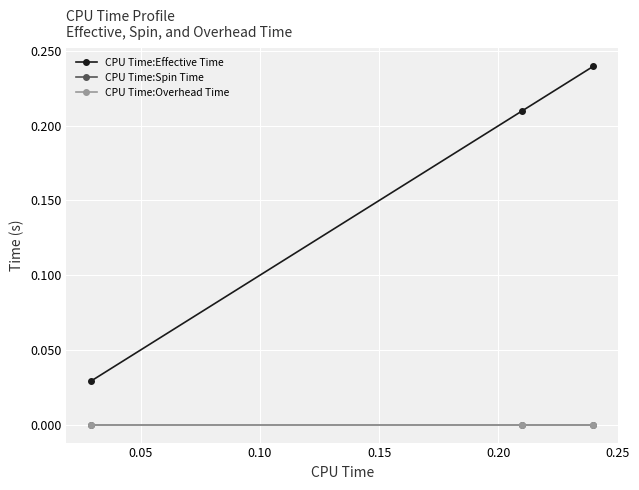

Is this an area chart (filled region under the line)?

No